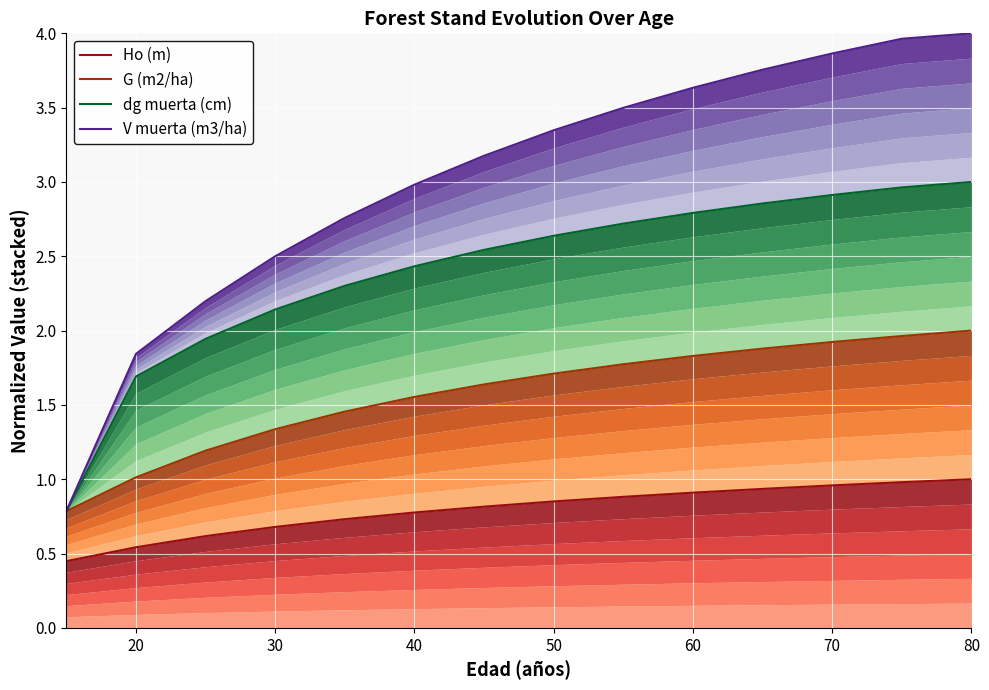

The Ho (m) series shows 0.8 at 10. True or false?

False